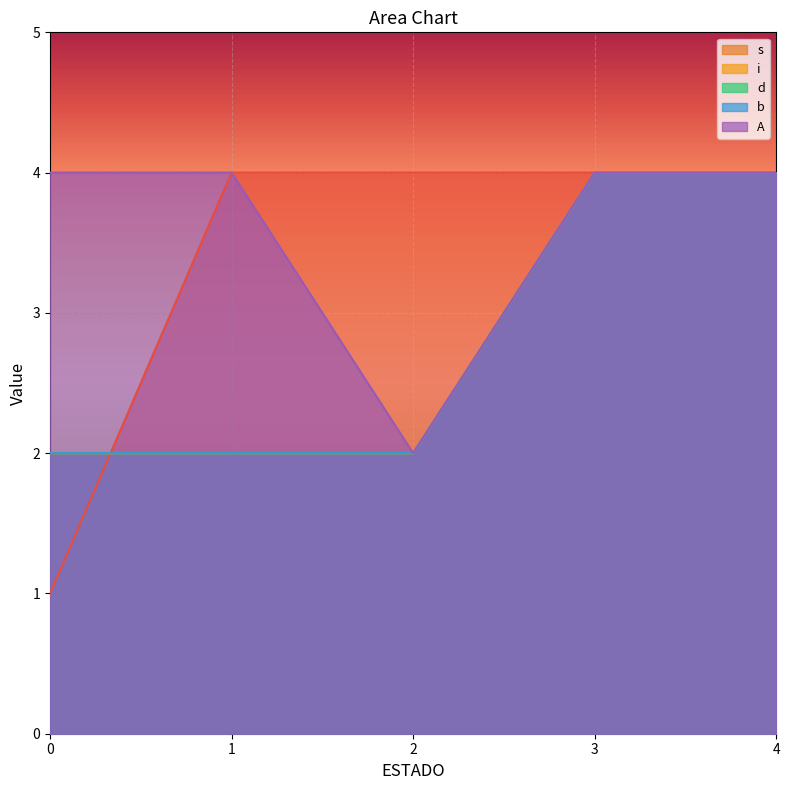

True or false: _ has a value of 6 at 1.

False